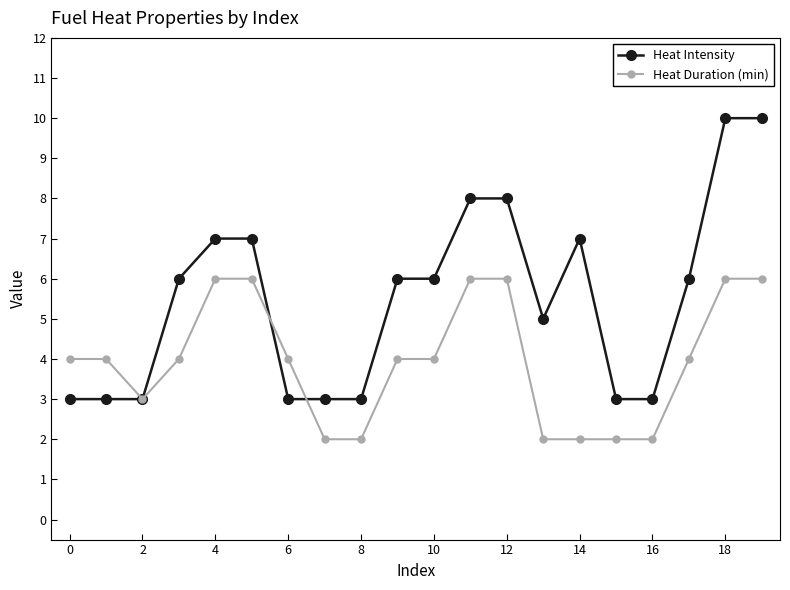

How many categories are shown in the chart?

20